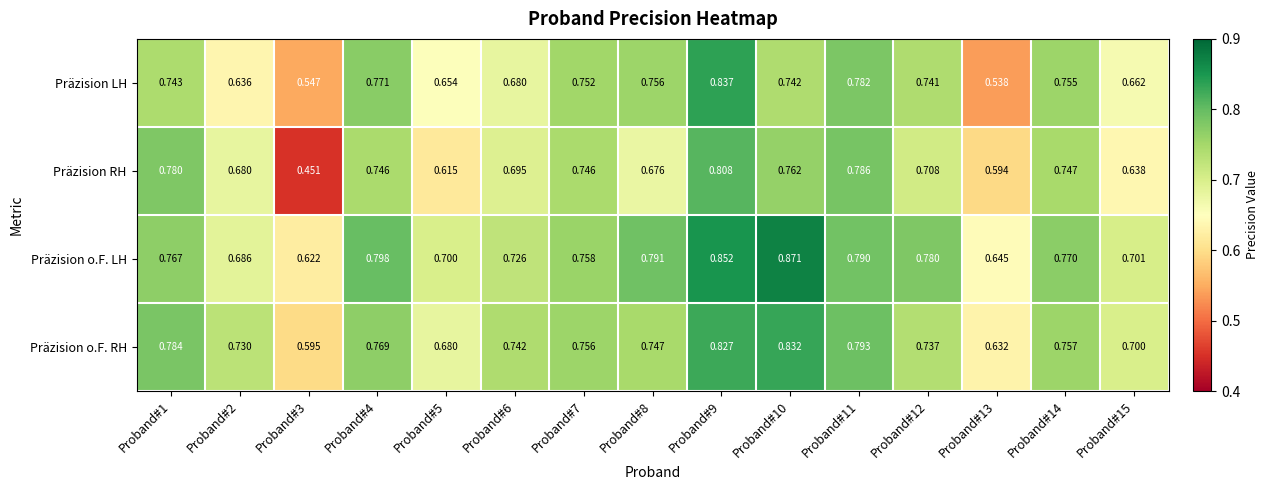

How many data points does each series have?

15